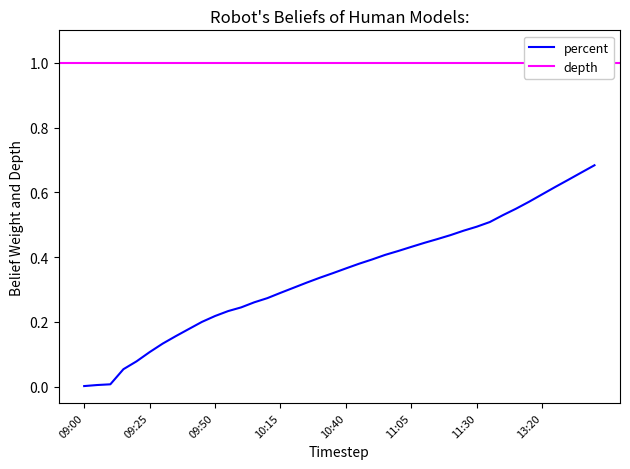

What is the average value?

0.3